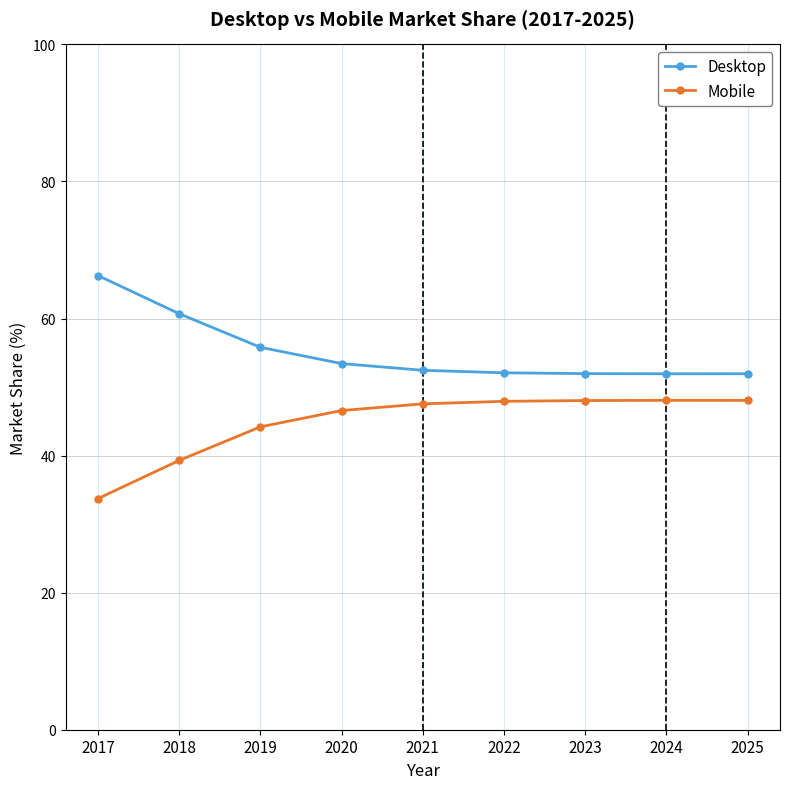

What is the difference between the Desktop values at 2025 and 2022?

0.1